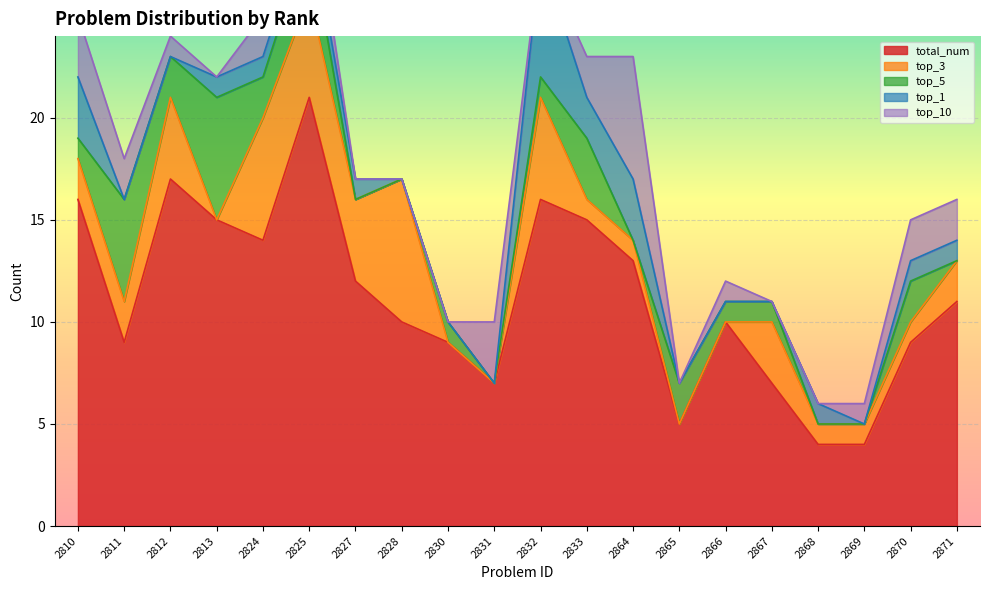

What are all the series names shown in the legend?

total_num, top_3, top_5, top_1, top_10